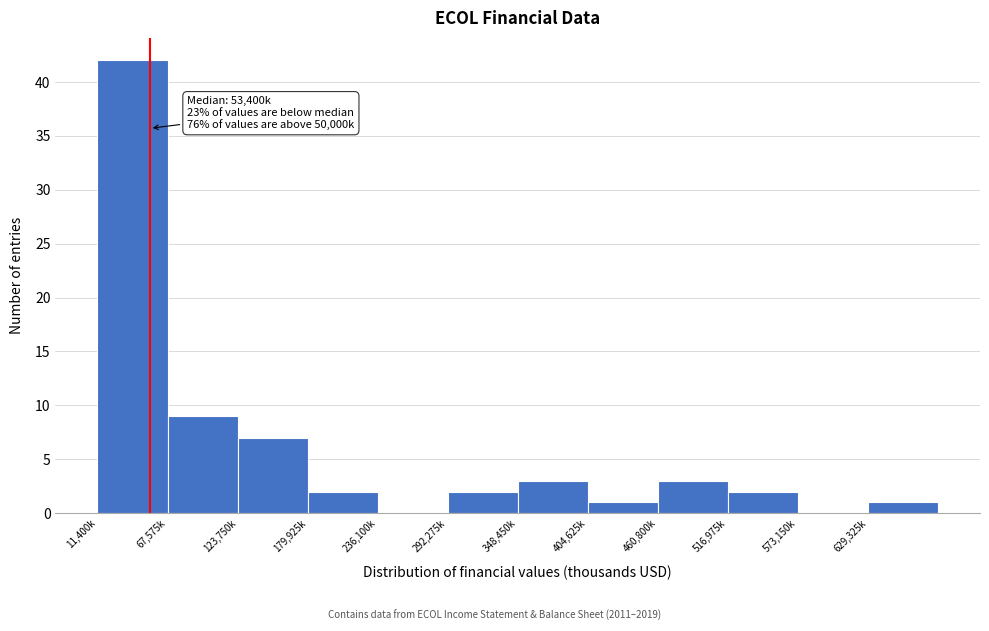

Reading left to right, list all the values displayed in this chart.

11,400k=42	67,575k=9	123,750k=7	179,925k=2	236,100k=0	292,275k=2	348,450k=3	404,625k=1	460,800k=3	516,975k=2	573,150k=0	629,325k=1